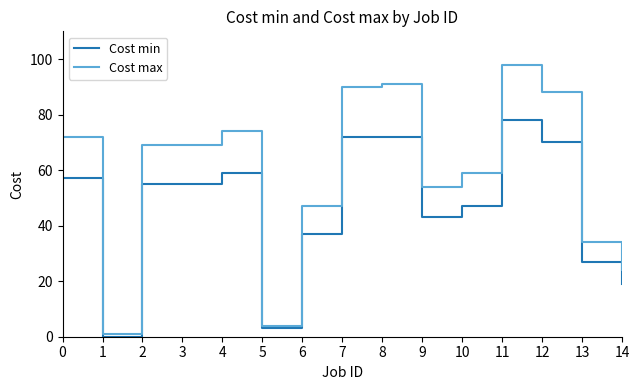

Is it true that Cost max equals 47 at 6?

True